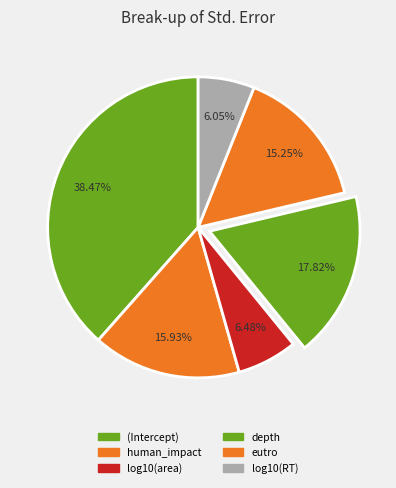

How many slices are in this pie chart?

6